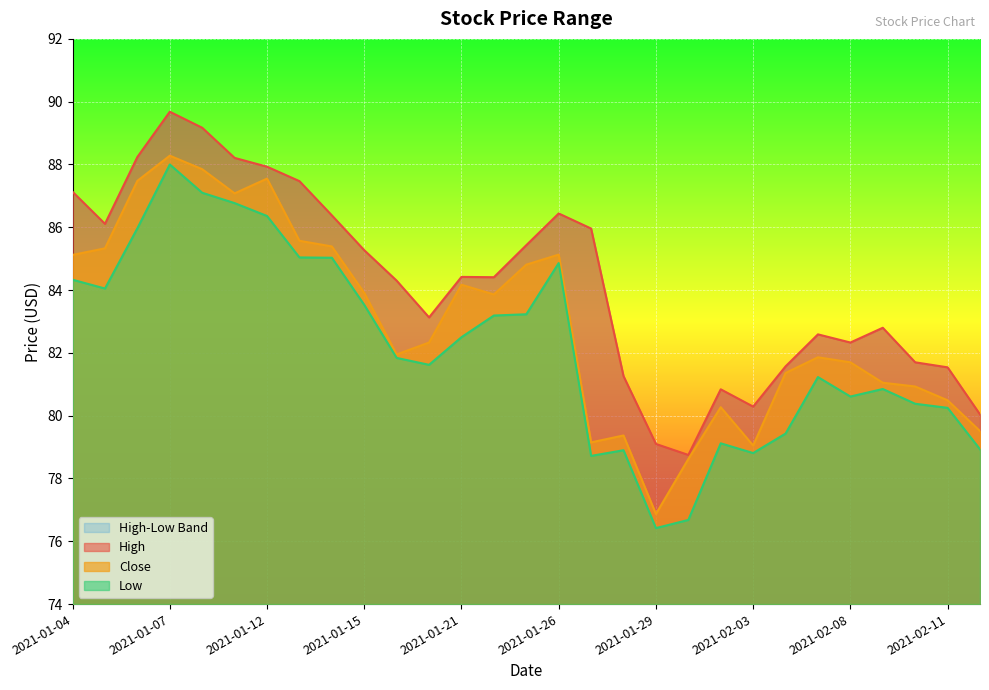

What is the total value across all series at 2021-01-13?

258.1